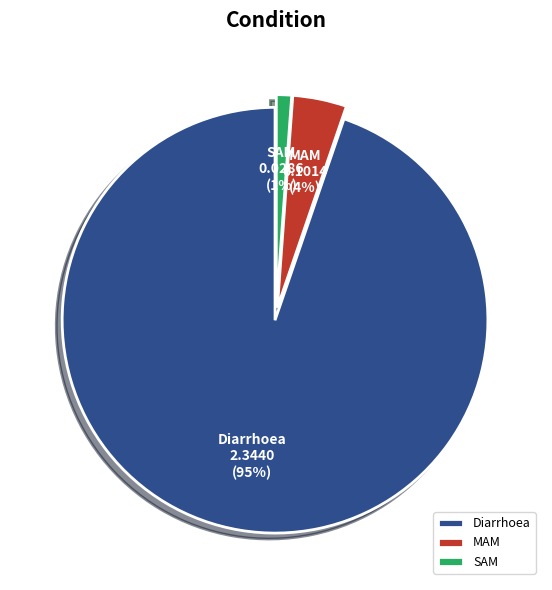

How many segments does this pie chart have?

3